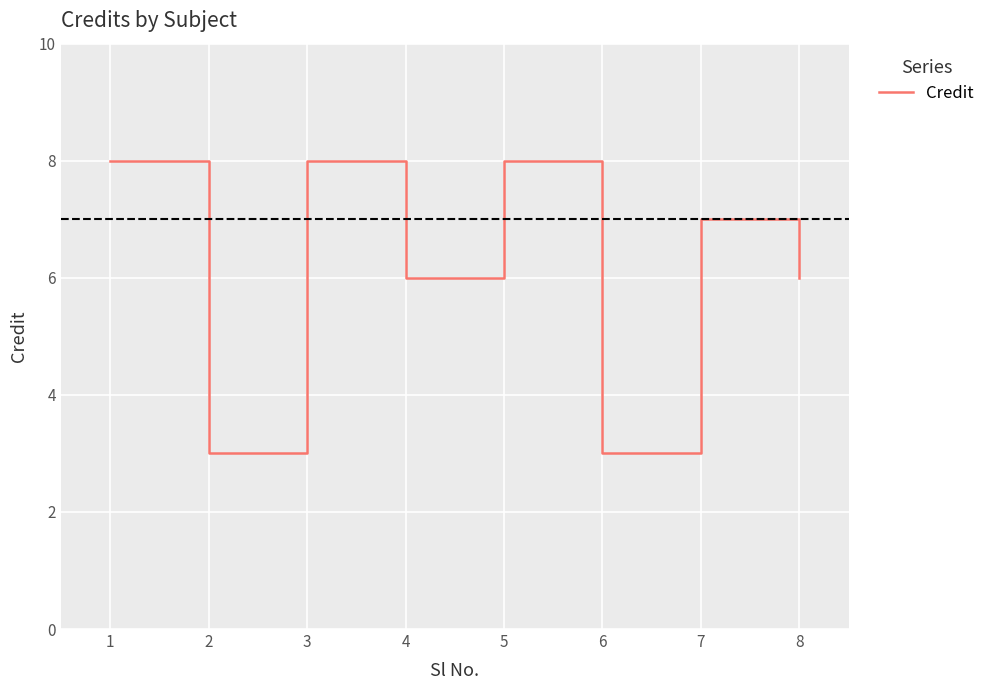

The chart shows a value of 3 at 6. True or false?

True